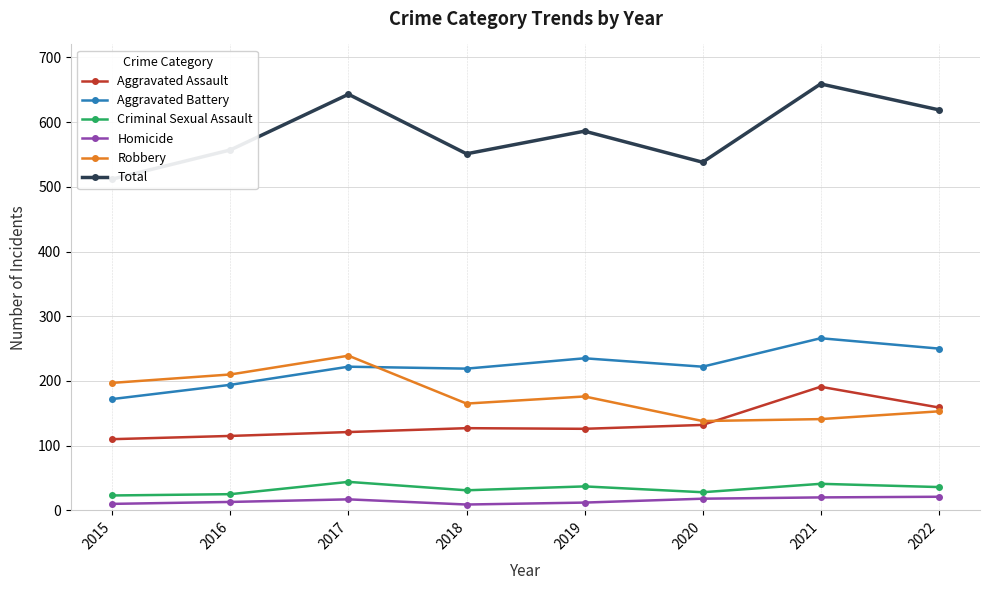

True or false: Robbery and Total intersect in this chart.

False